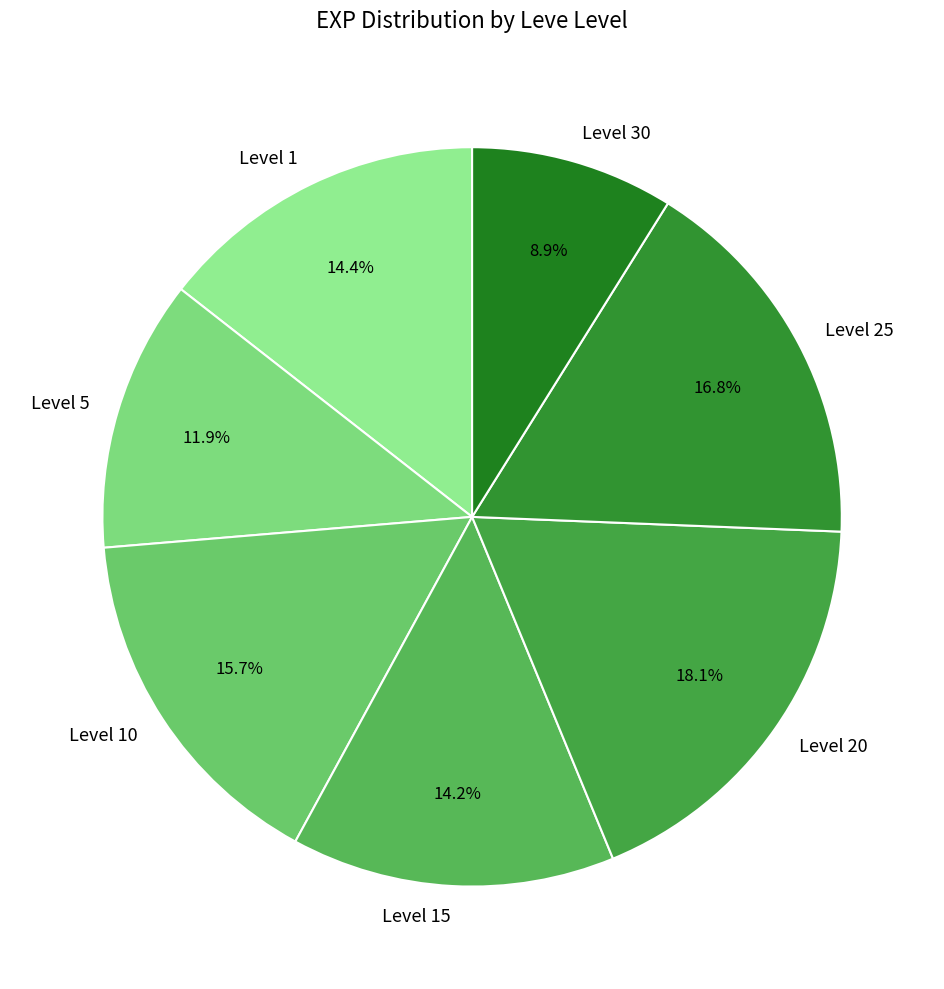

What is the ratio of the value at Level 5 to the value at Level 30?

1.3